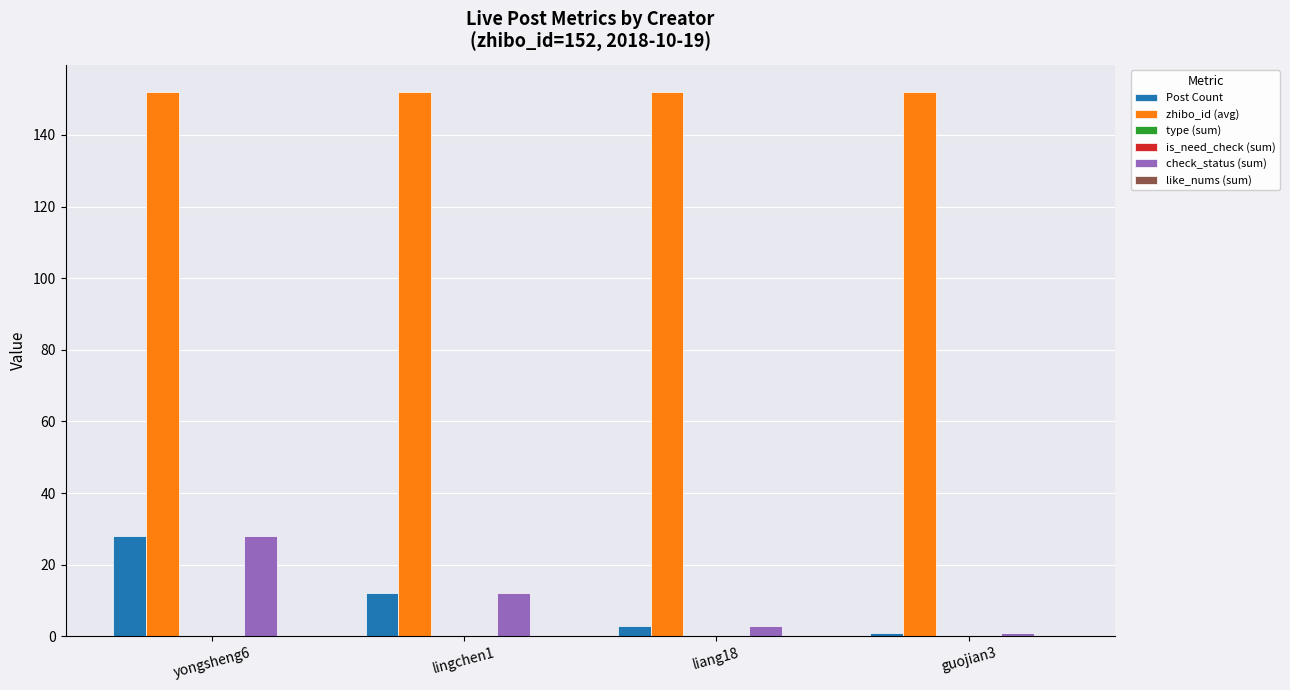

Which has a higher value, liang18 or yongsheng6?

yongsheng6